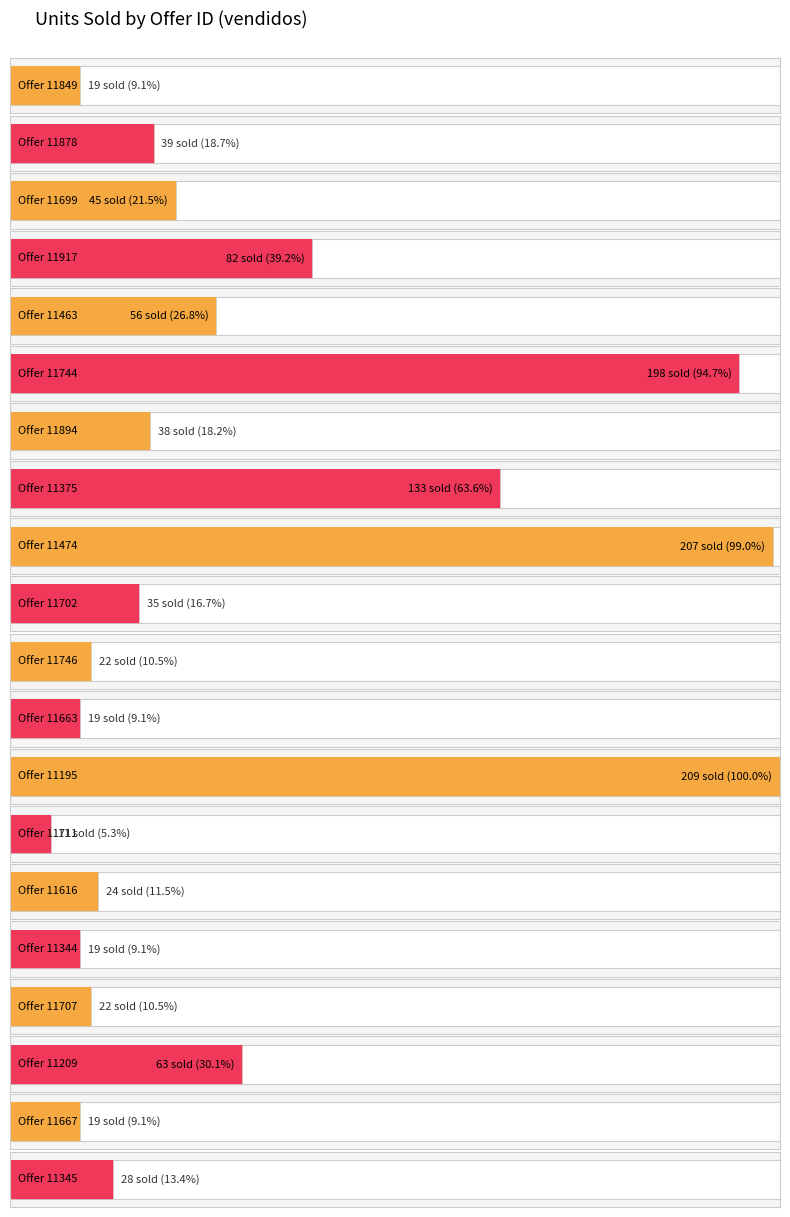

List the labels in order of value, largest first.

11195, 11474, 11744, 11375, 11917, 11209, 11463, 11699, 11878, 11894, 11702, 11345, 11616, 11746, 11707, 11849, 11663, 11344, 11667, 11711